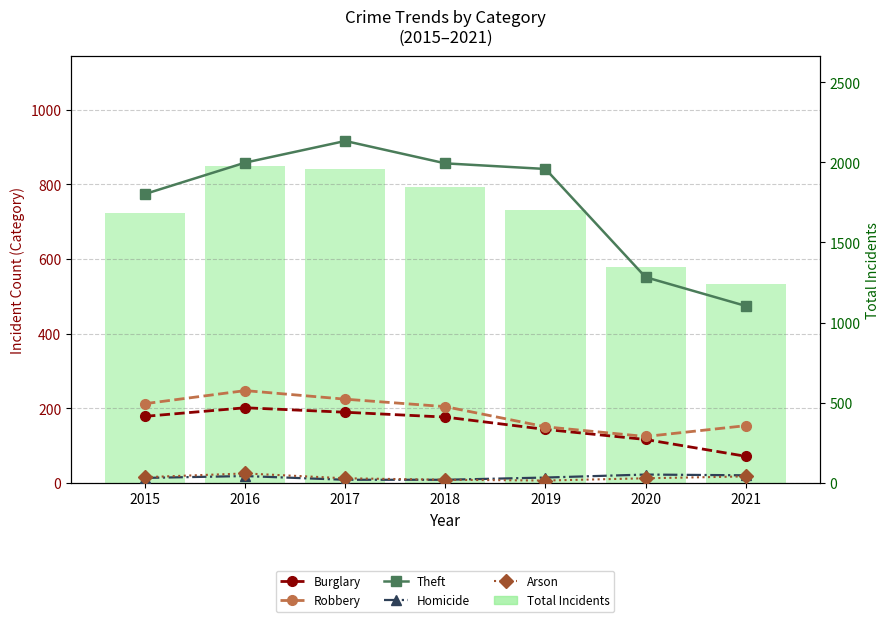

Reading left to right, what are all the values shown in this chart?

Burglary: 2015=178	2016=201	2017=189	2018=176	2019=143	2020=116	2021=71
Robbery: 2015=212	2016=247	2017=224	2018=204	2019=150	2020=124	2021=153
Theft: 2015=774	2016=858	2017=916	2018=856	2019=841	2020=551	2021=474
Homicide: 2015=13	2016=18	2017=8	2018=8	2019=14	2020=22	2021=20
Arson: 2015=15	2016=25	2017=12	2018=8	2019=6	2020=12	2021=17
Total Incidents: 2015=1683	2016=1975	2017=1956	2018=1848	2019=1702	2020=1348	2021=1242